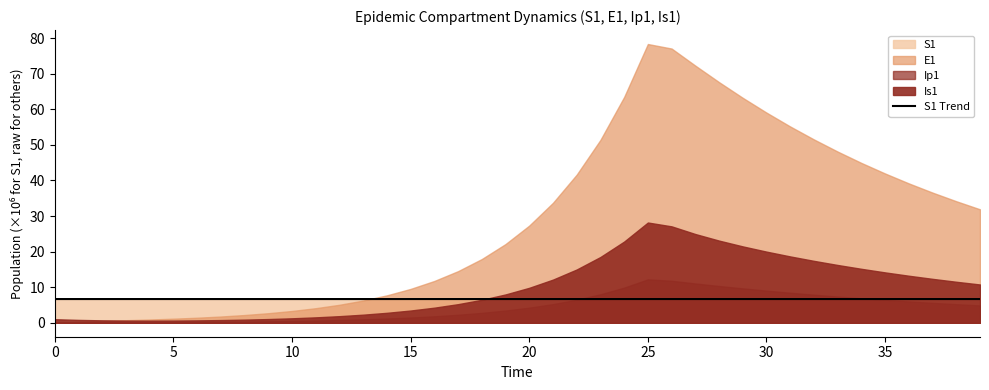

True or false: S1 Trend has a value of 6.7 at 10.

True